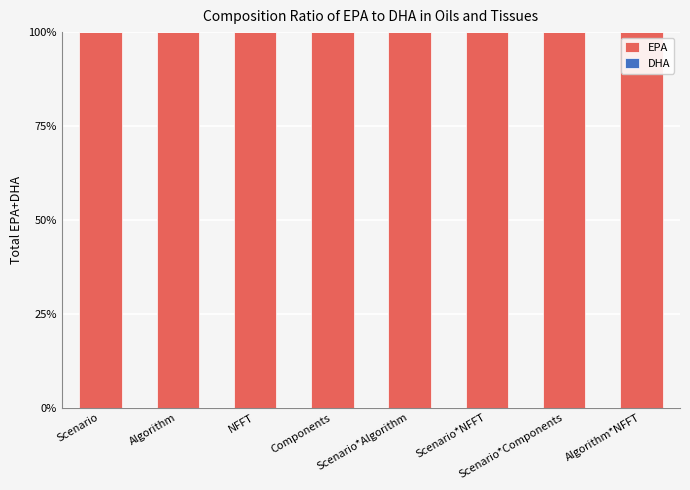

What position from the right is Scenario?

8